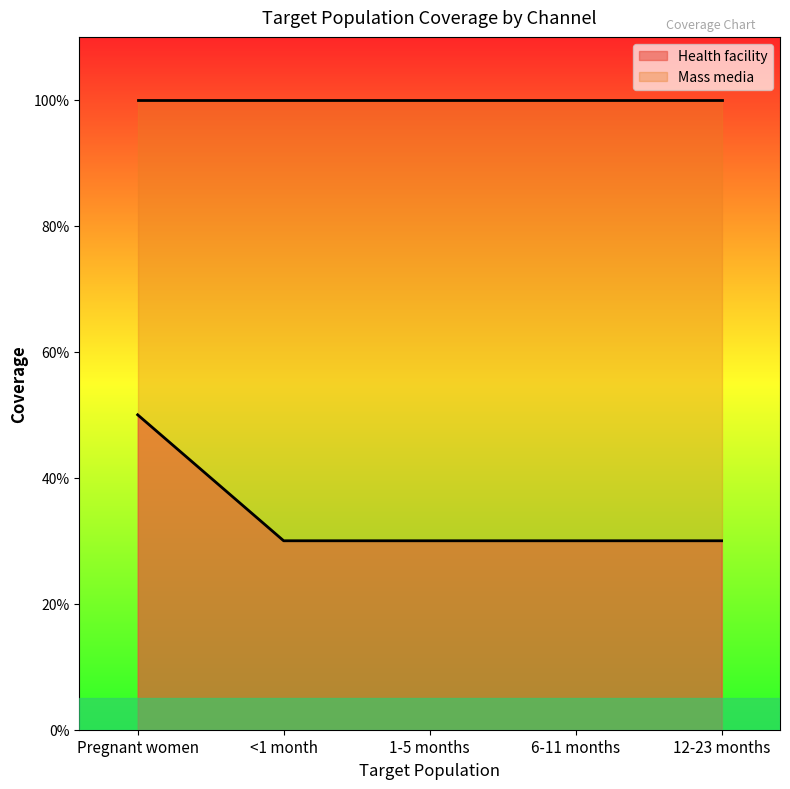

What position from the left is <1 month?

2